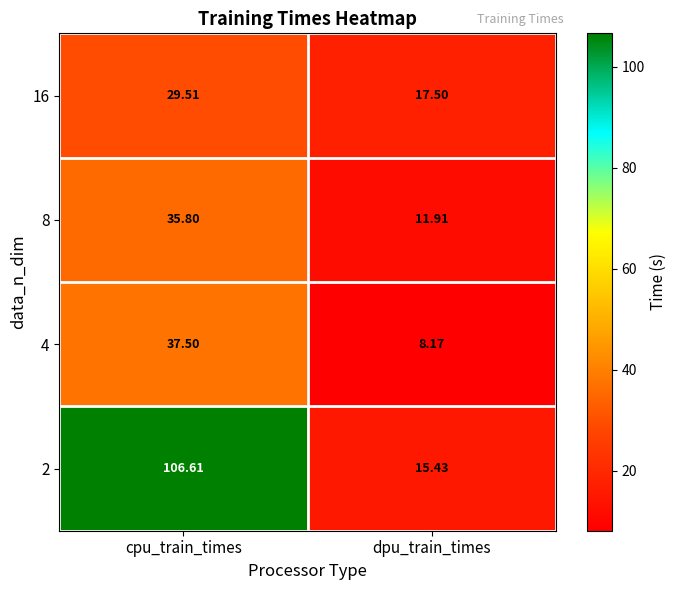

What is the difference between the highest and lowest values at dpu_train_times?

9.3